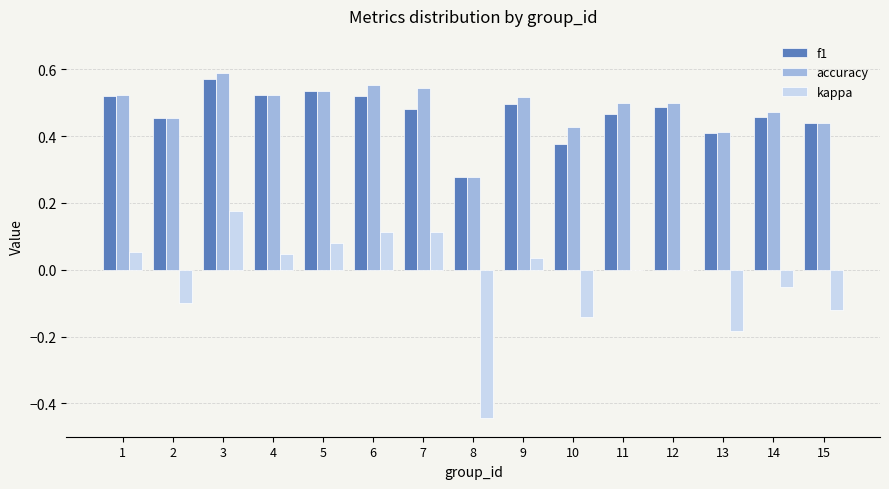

Is the value of kappa at 8 greater than the value of accuracy at 13?

No